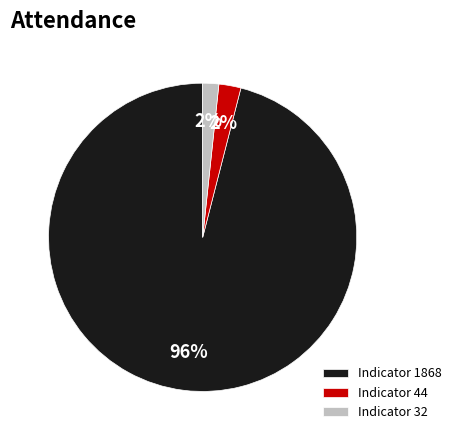

To the nearest percent, what percentage of the pie is Indicator 32?

2%